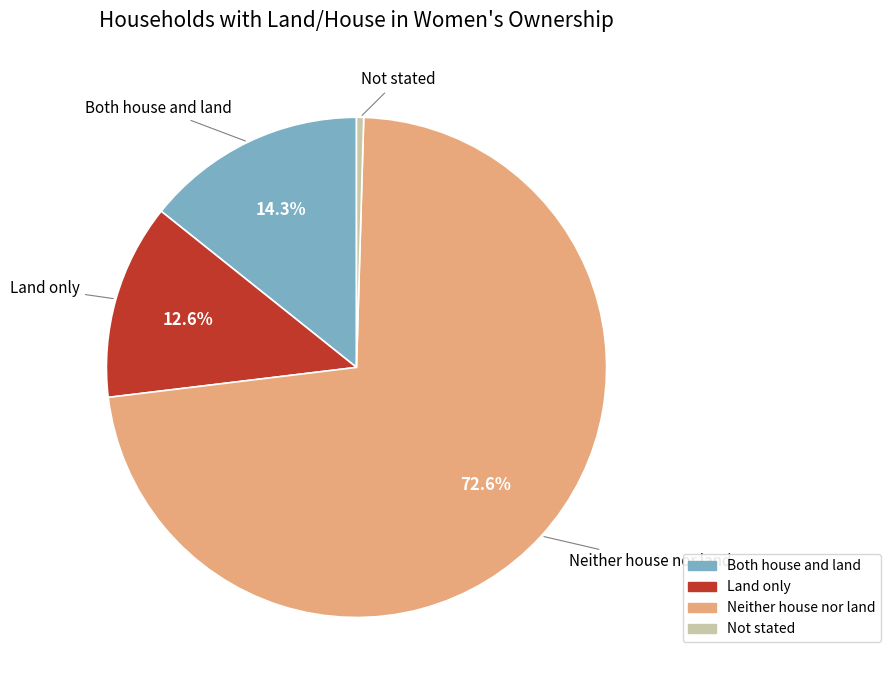

Rank the categories by value from highest to lowest.

Neither house nor land, Both house and land, Land only, Not stated